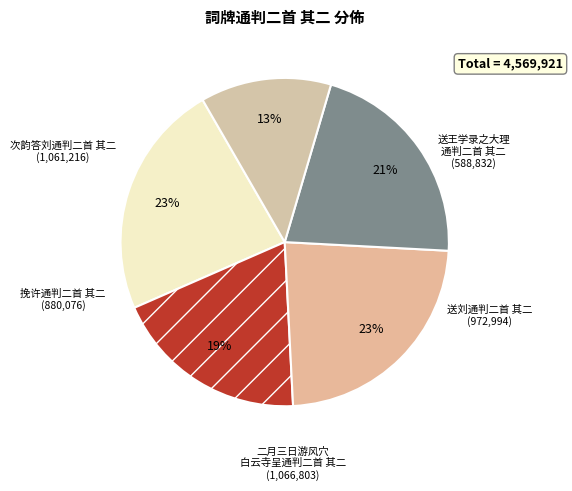

Rank the categories by value from lowest to highest.

送王学录之大理通判二首 其二, 挽许通判二首 其二, 送刘通判二首 其二, 次韵答刘通判二首 其二, 二月三日游风穴白云寺呈通判二首 其二